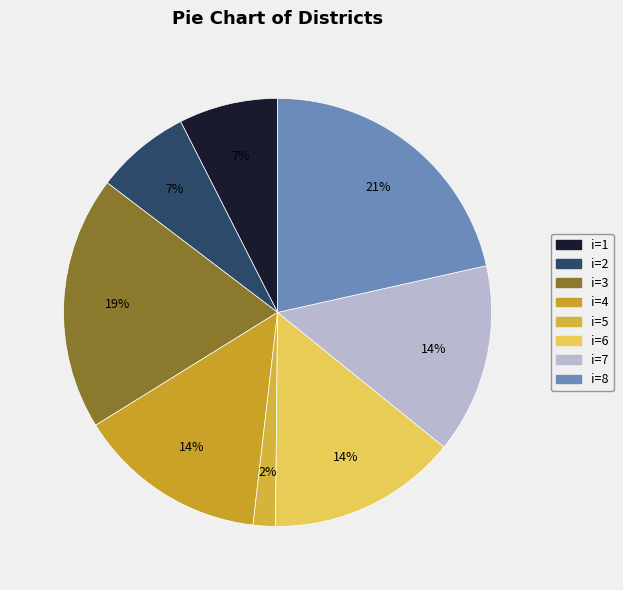

Which slice is the smallest?

5